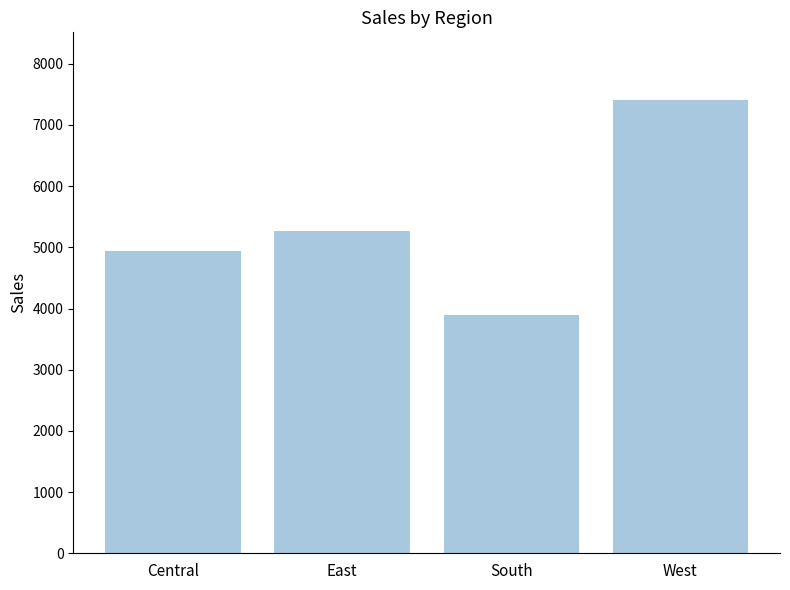

What is the average value?

5376.1